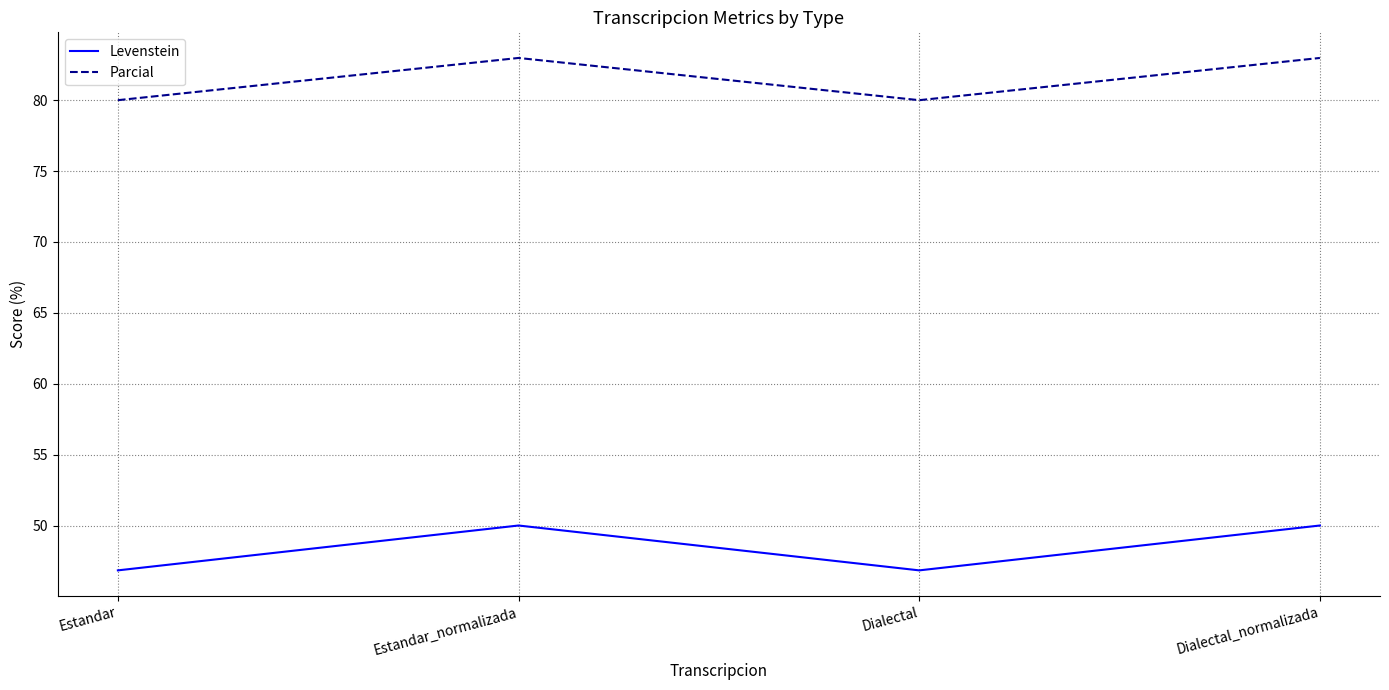

Reading right to left, transcribe all the data shown in this chart.

Levenstein: Dialectal_normalizada=50.0	Dialectal=46.8	Estandar_normalizada=50.0	Estandar=46.8
Parcial: Dialectal_normalizada=83.0	Dialectal=80.0	Estandar_normalizada=83.0	Estandar=80.0